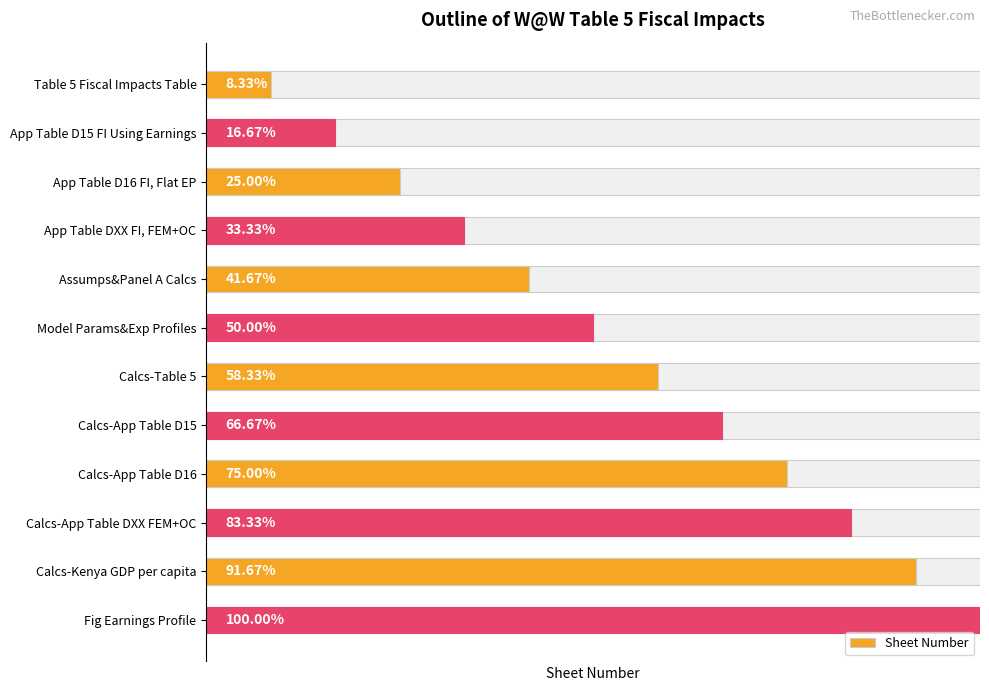

What is the greatest value displayed?

12